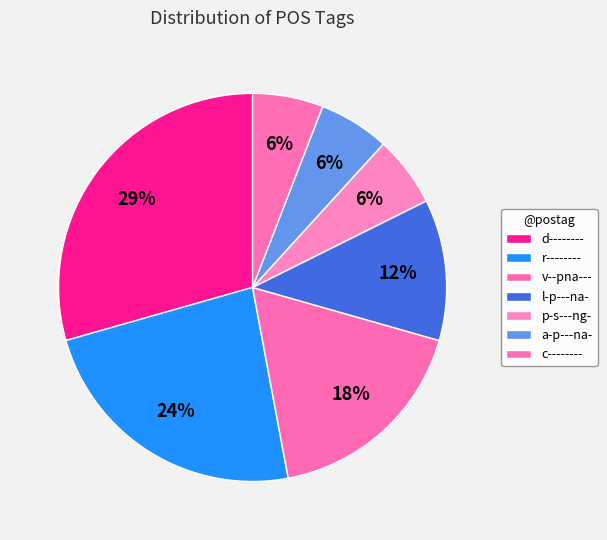

The l-p---na- slice represents 12% of the pie. True or false?

True